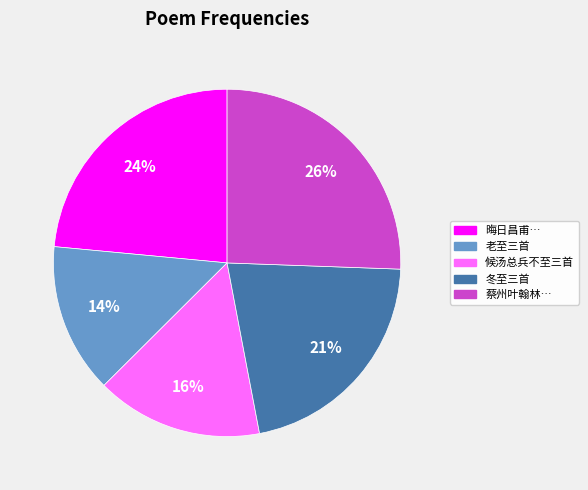

To the nearest percent, what is the average slice percentage?

20%